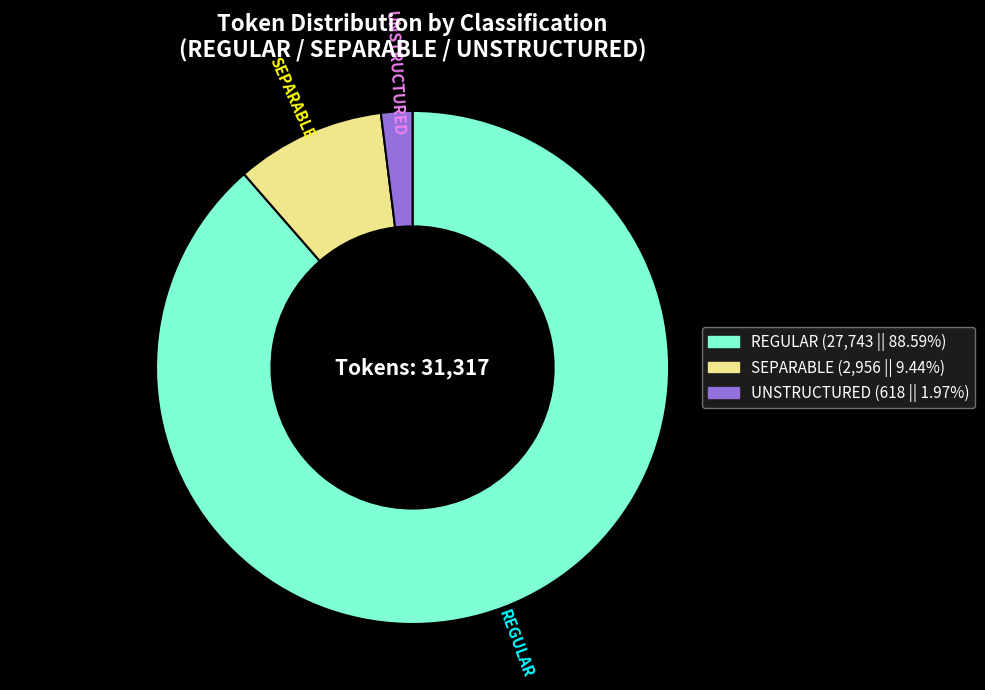

How many slices are in this pie chart?

3